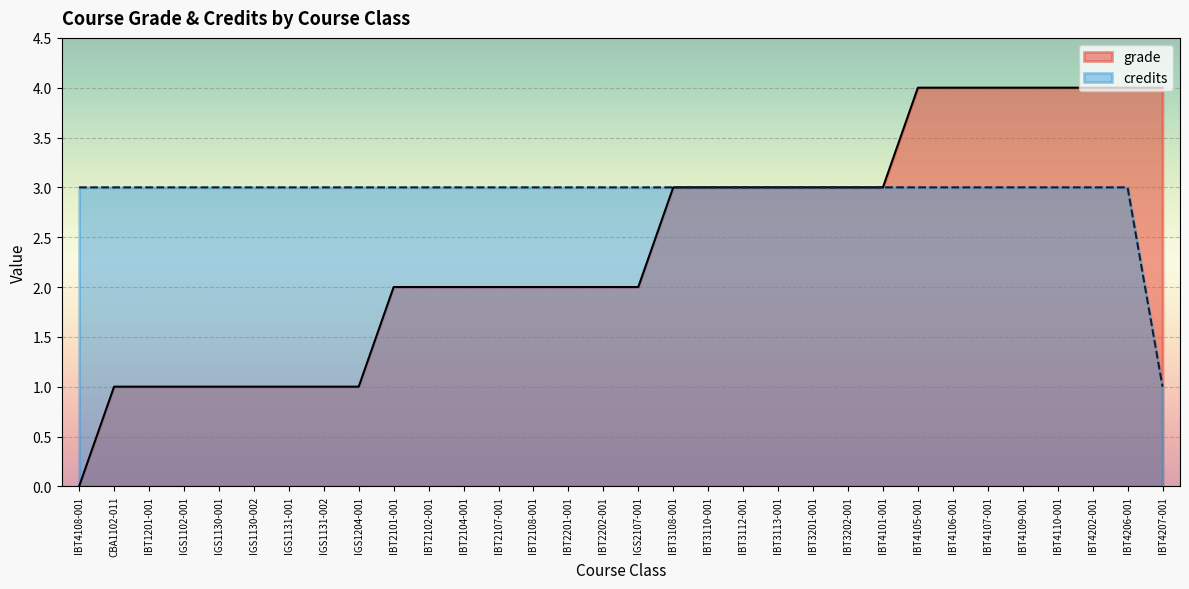

What is the value of the grade point at the 27th from the left?

4